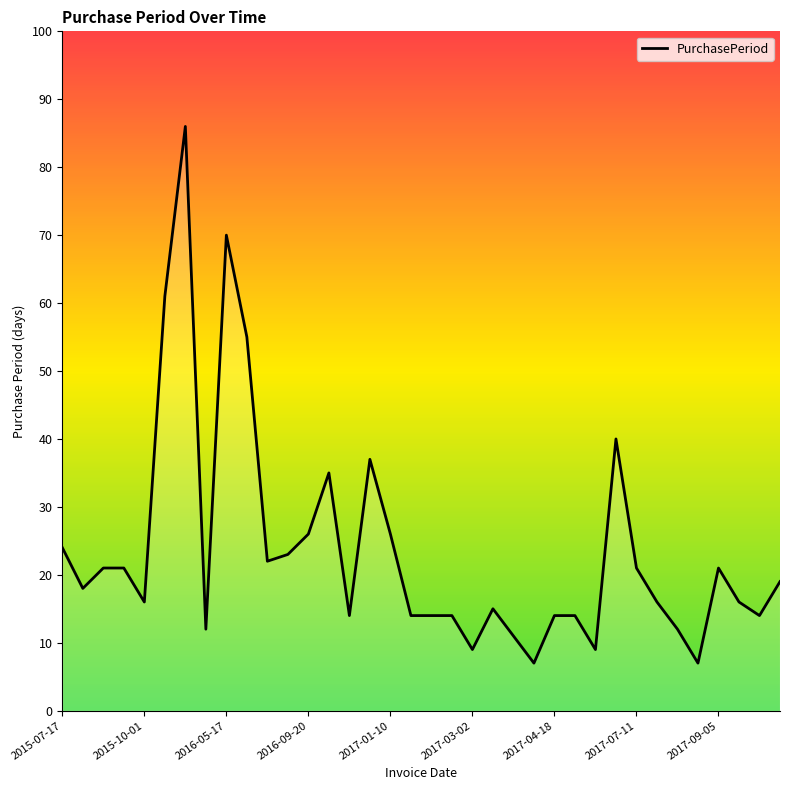

What is the greatest value displayed?

86